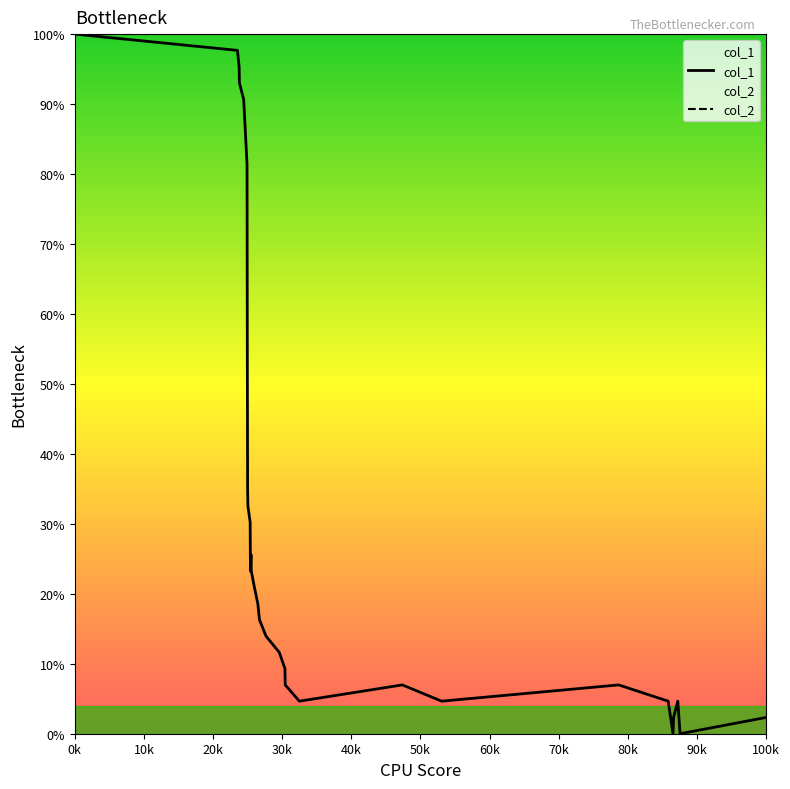

What are all the series names shown in the legend?

col_1, col_2